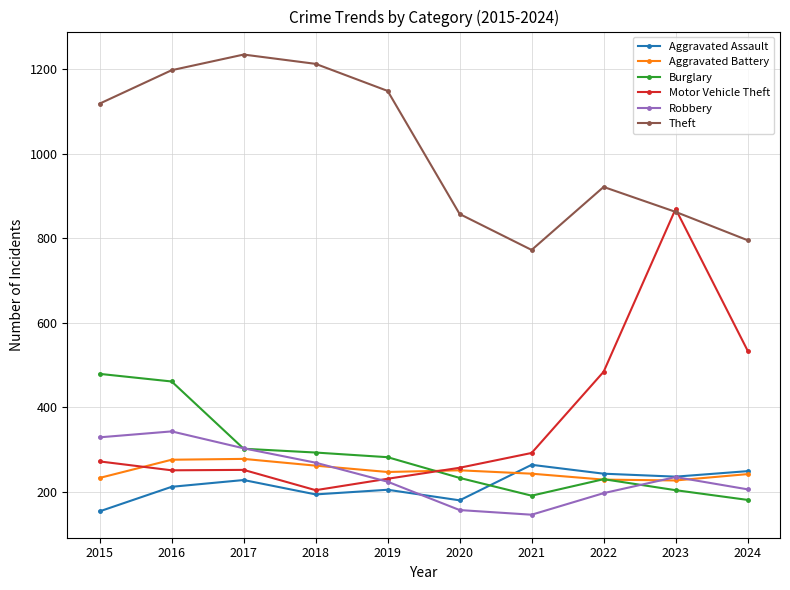

Does the chart display data point markers on the line(s)?

Yes